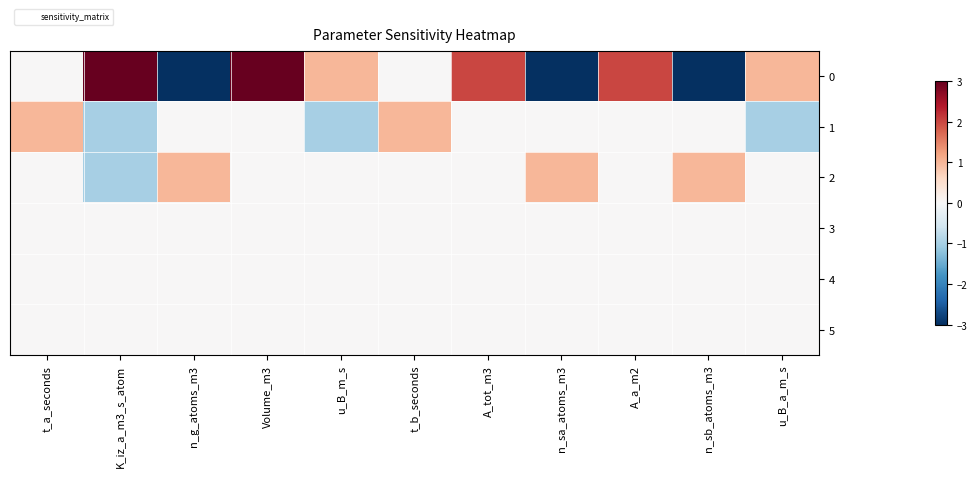

Rank the series at Volume_m3 from highest to lowest value.

0, 1, 2, 3, 4, 5